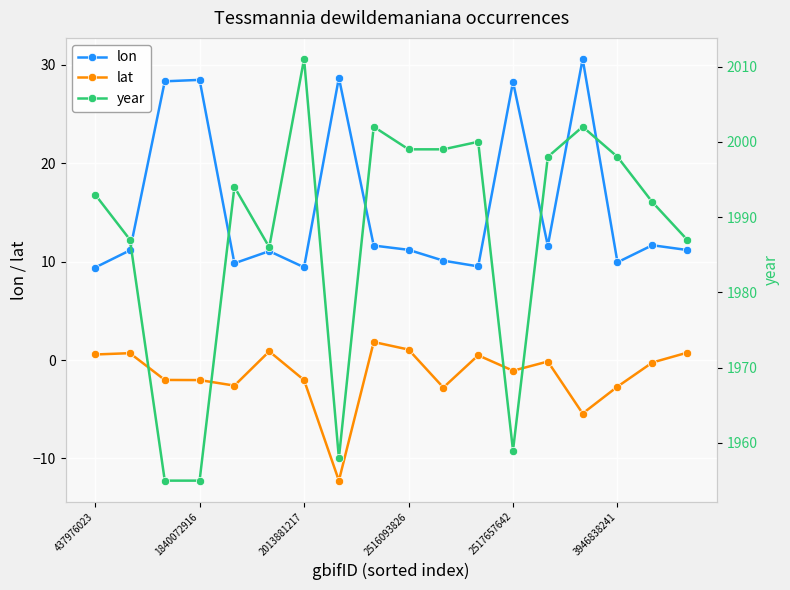

Reading right to left, what are all the values shown in this chart?

lon: 11.2	11.7	9.9	30.6	11.6	28.3	9.5	10.1	11.2	11.6	28.7	9.4	11.1	9.8	28.5	28.3	11.2	9.4
lat: 0.8	-0.2	-2.7	-5.4	-0.1	-1.1	0.5	-2.8	1.1	1.8	-12.2	-2.0	0.9	-2.6	-2.0	-2.0	0.7	0.6
year: 1987.0	1992.0	1998.0	2002.0	1998.0	1959.0	2000.0	1999.0	1999.0	2002.0	1958.0	2011.0	1986.0	1994.0	1955.0	1955.0	1987.0	1993.0